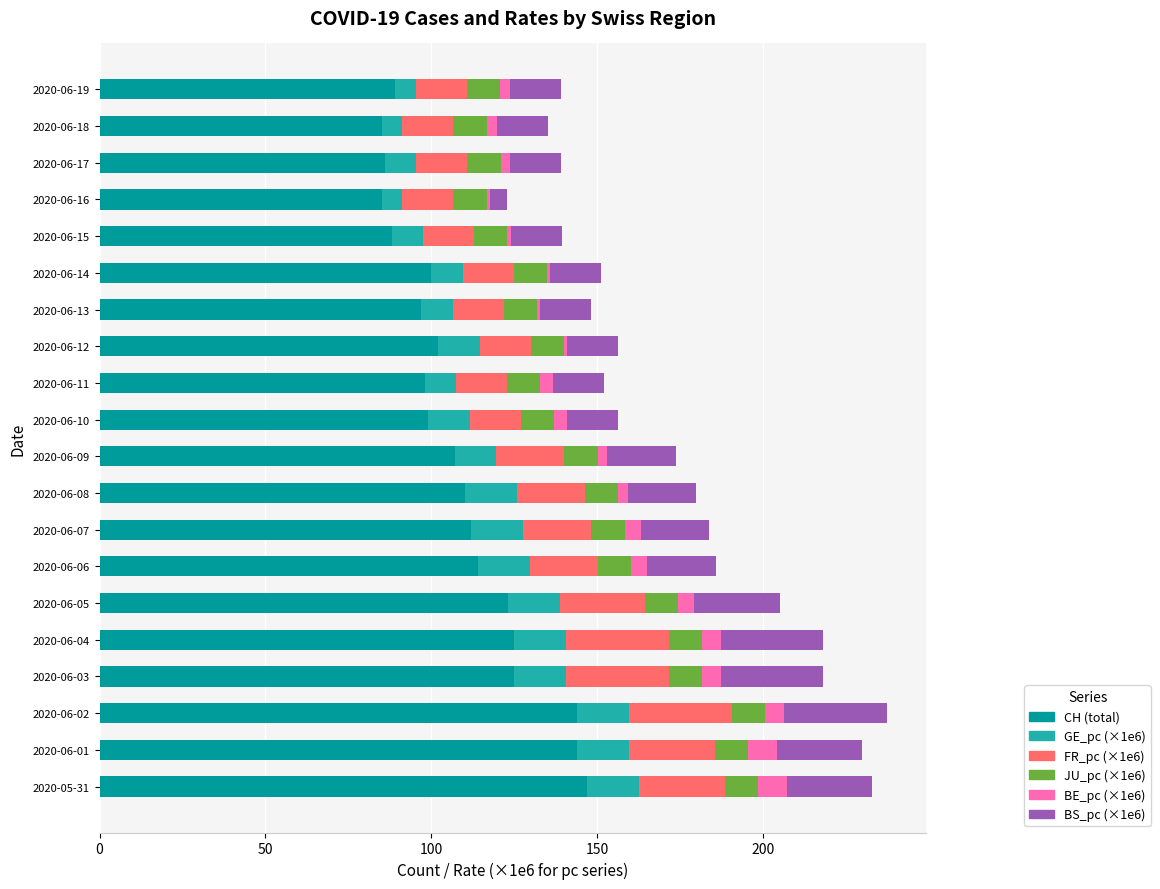

What is the maximum value for CH (total)?

147.0